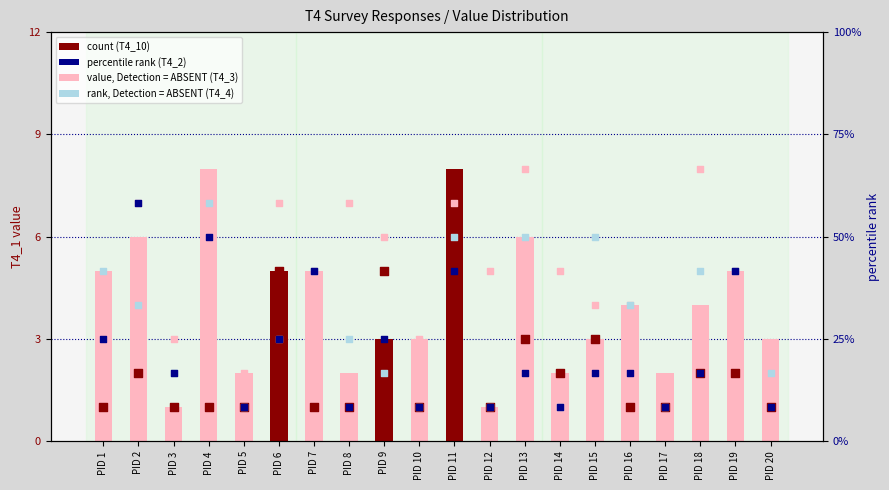

At which category is the sum across all series the highest?

PID 11